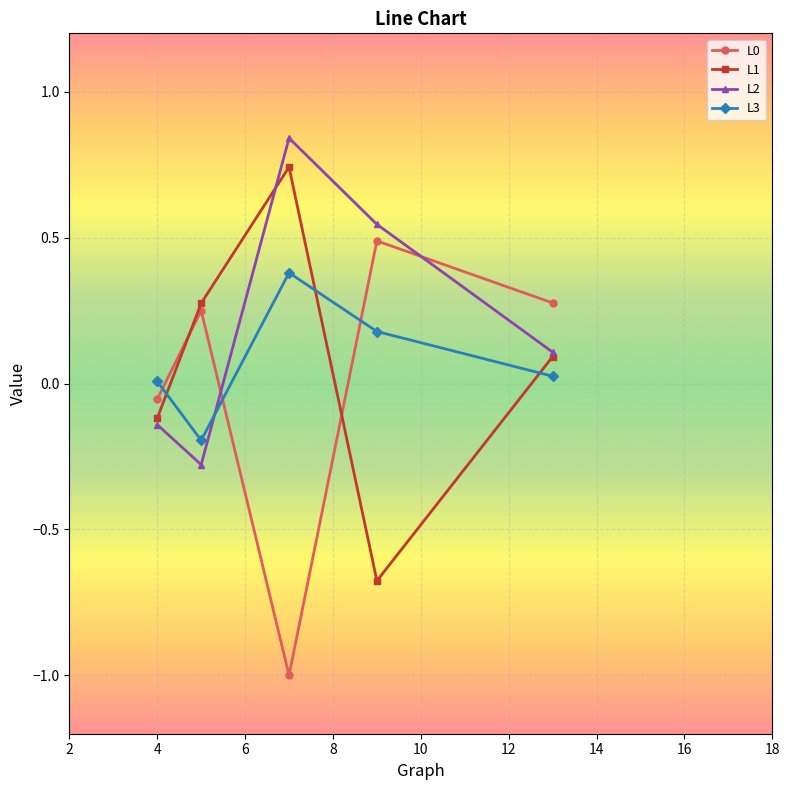

In L3, how many points are lower than both neighbors (excluding endpoints)?

1